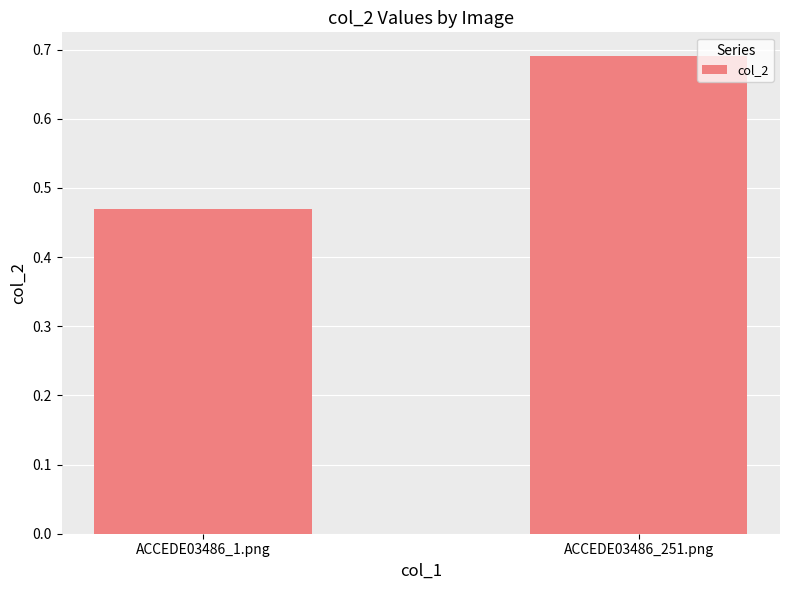

Does the chart contain stacked bars?

No